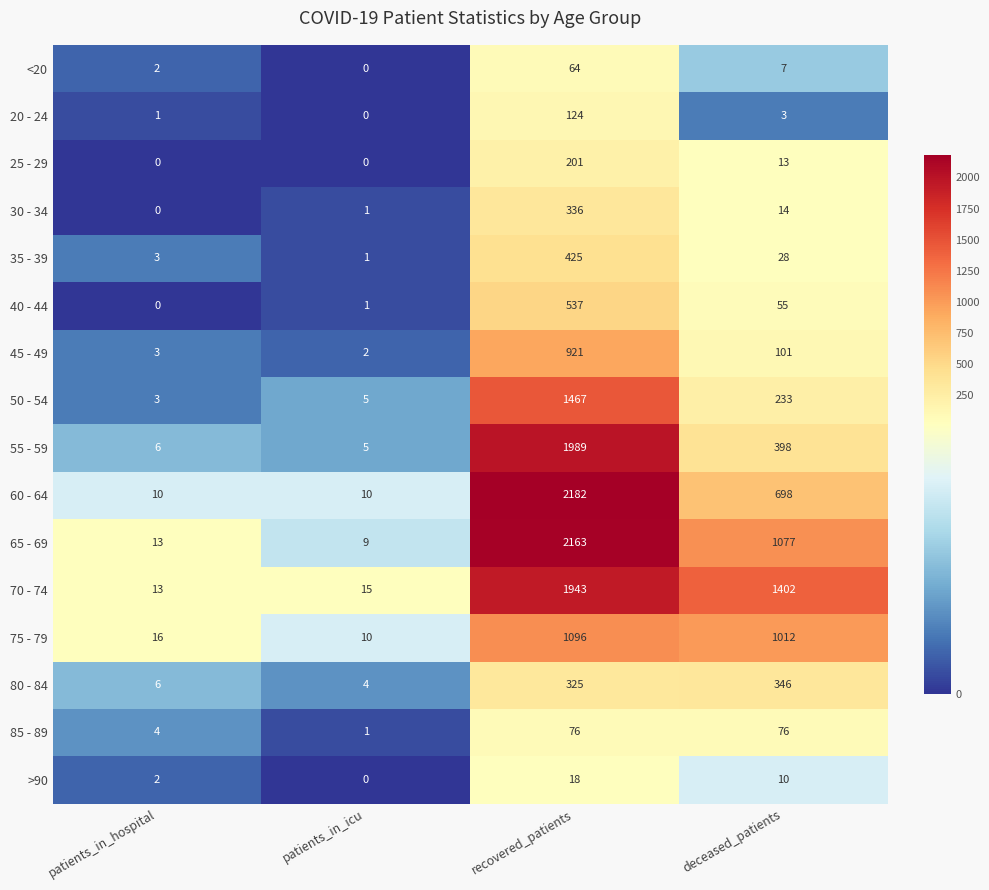

Count the >90 values in the range 2 to 18.

3